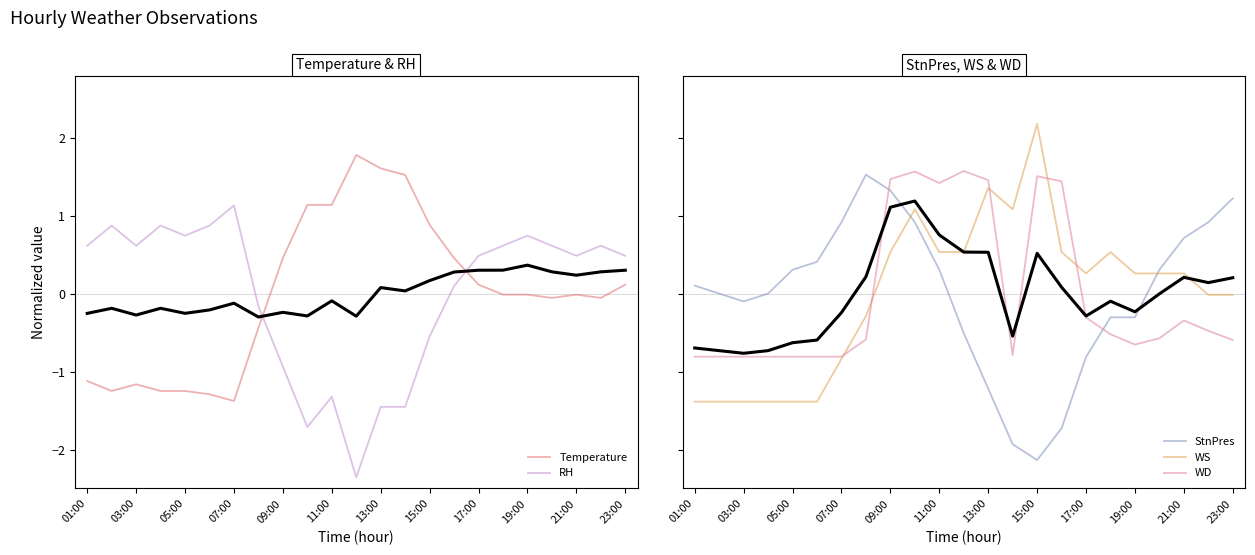

What is the maximum value for RH?

1.1